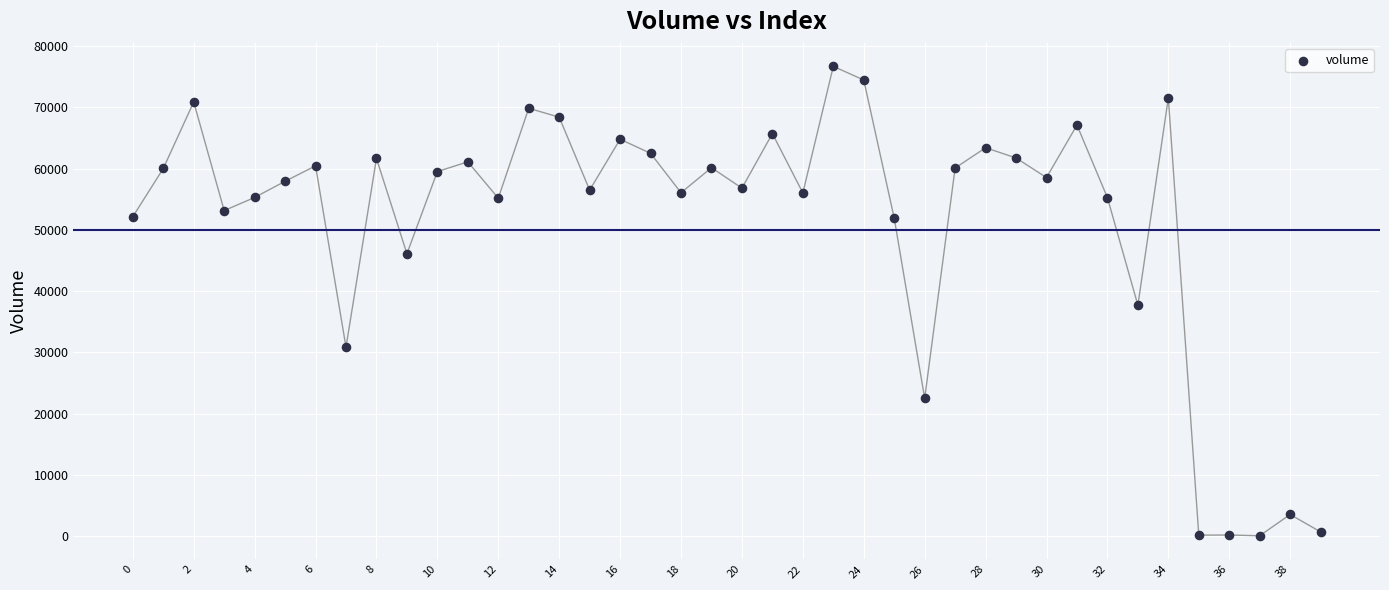

What is the range of Y values (max minus min)?

76620.6